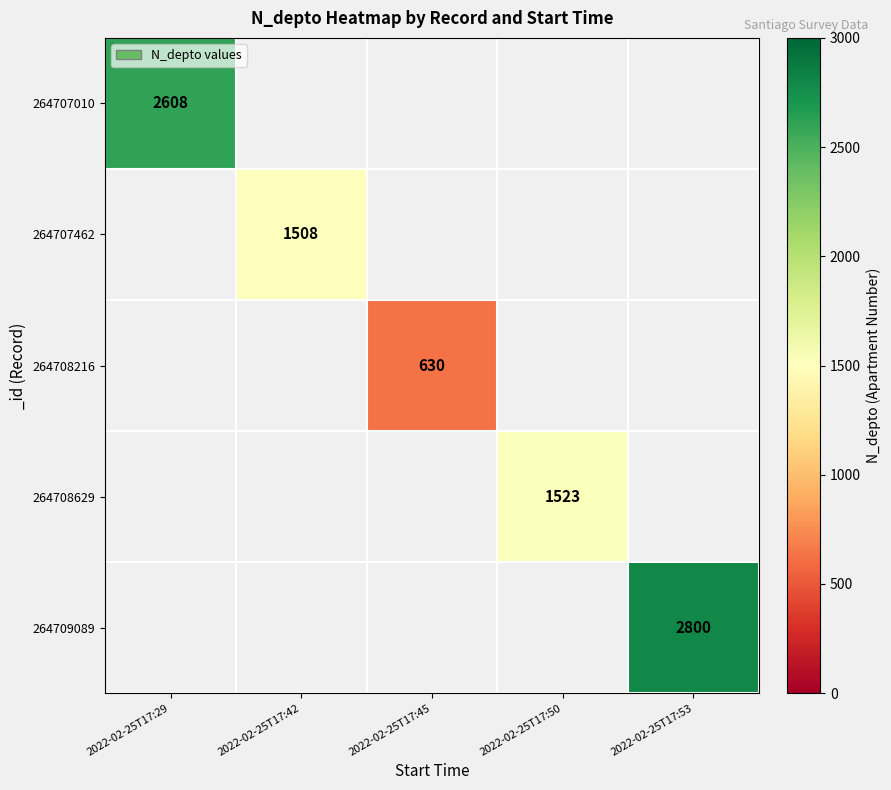

True or false: 264708629 has a value of 1523 at 2022-02-25T17:50.

True